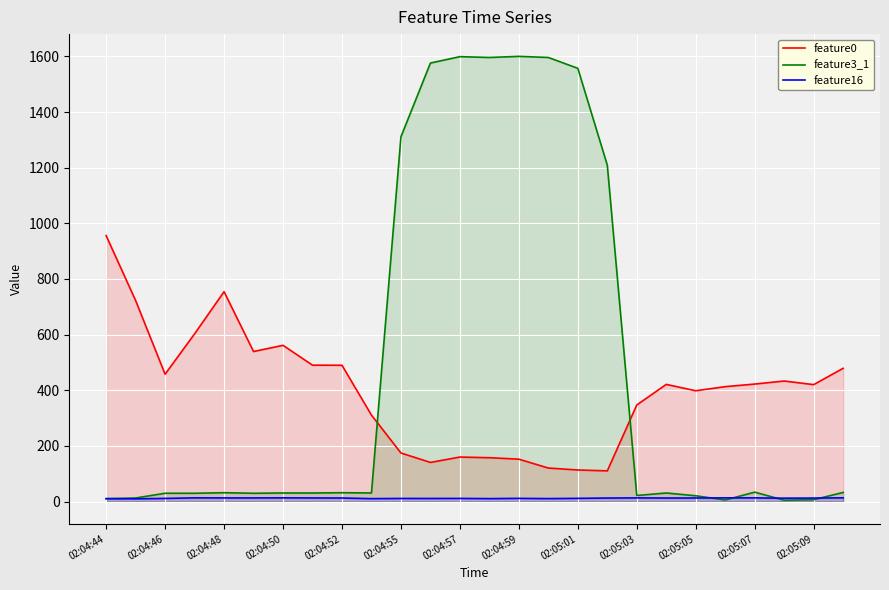

What is the difference between the maximum and minimum values in the feature3_1 series?

1595.0